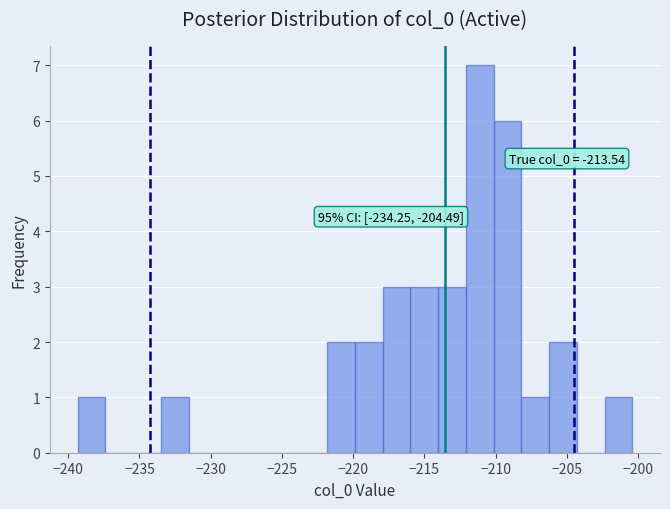

Read against the x-axis, roughly where is the centre of the tallest bar?

-211.0